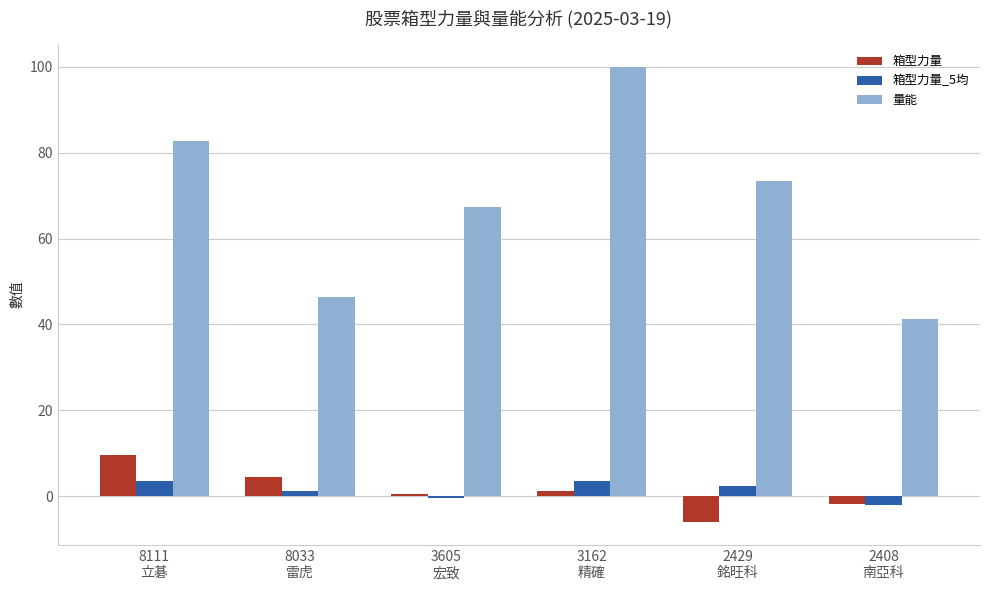

How many values in the 量能 series are below 73?

3